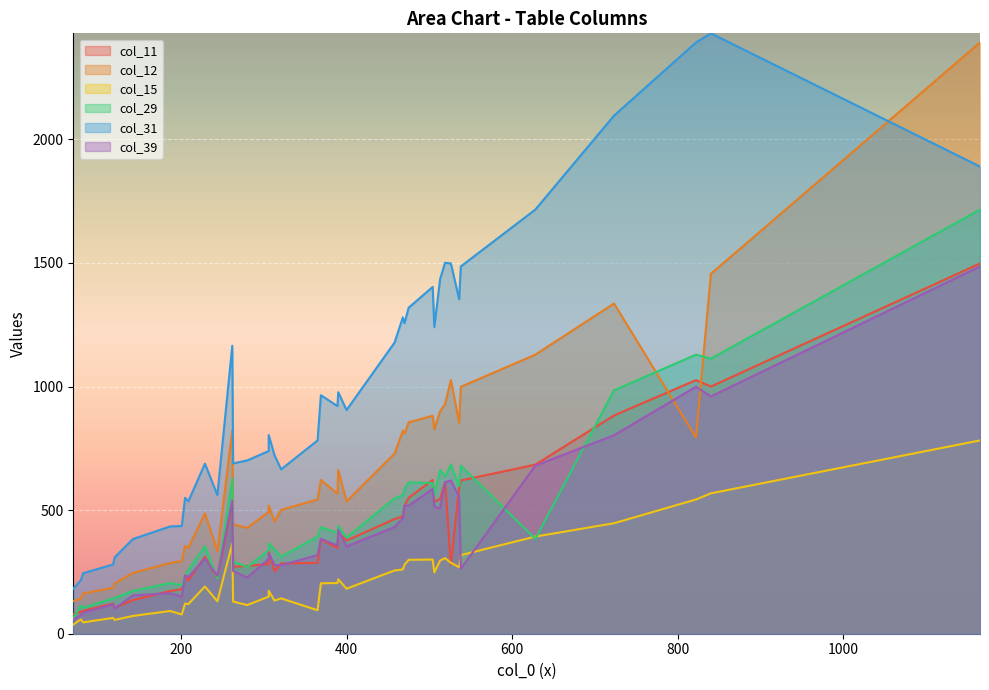

Which series ends up on top after the final intersection of col_15 and col_29?

col_29